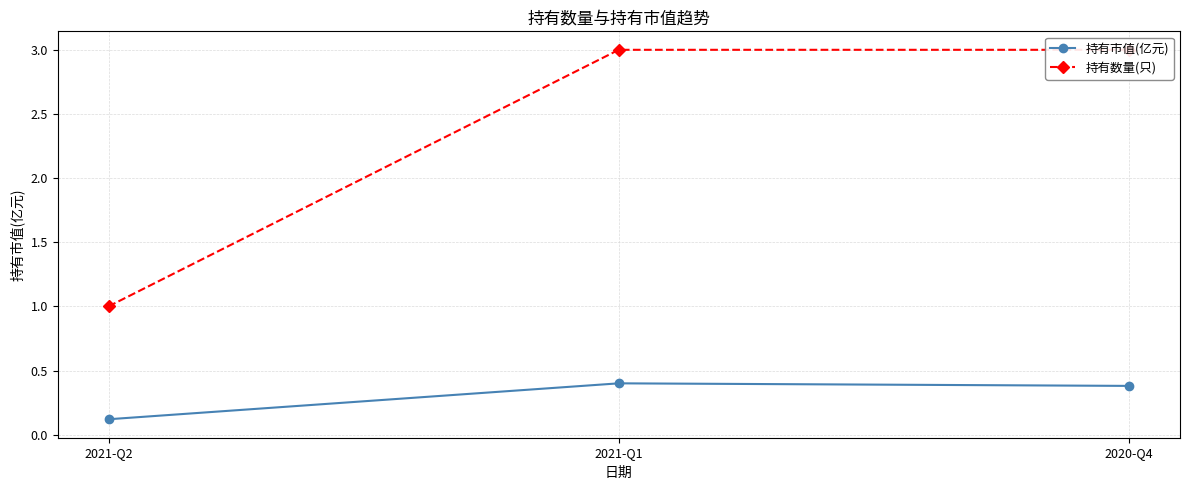

What are all the series names shown in the legend?

持有市值(亿元), 持有数量(只)